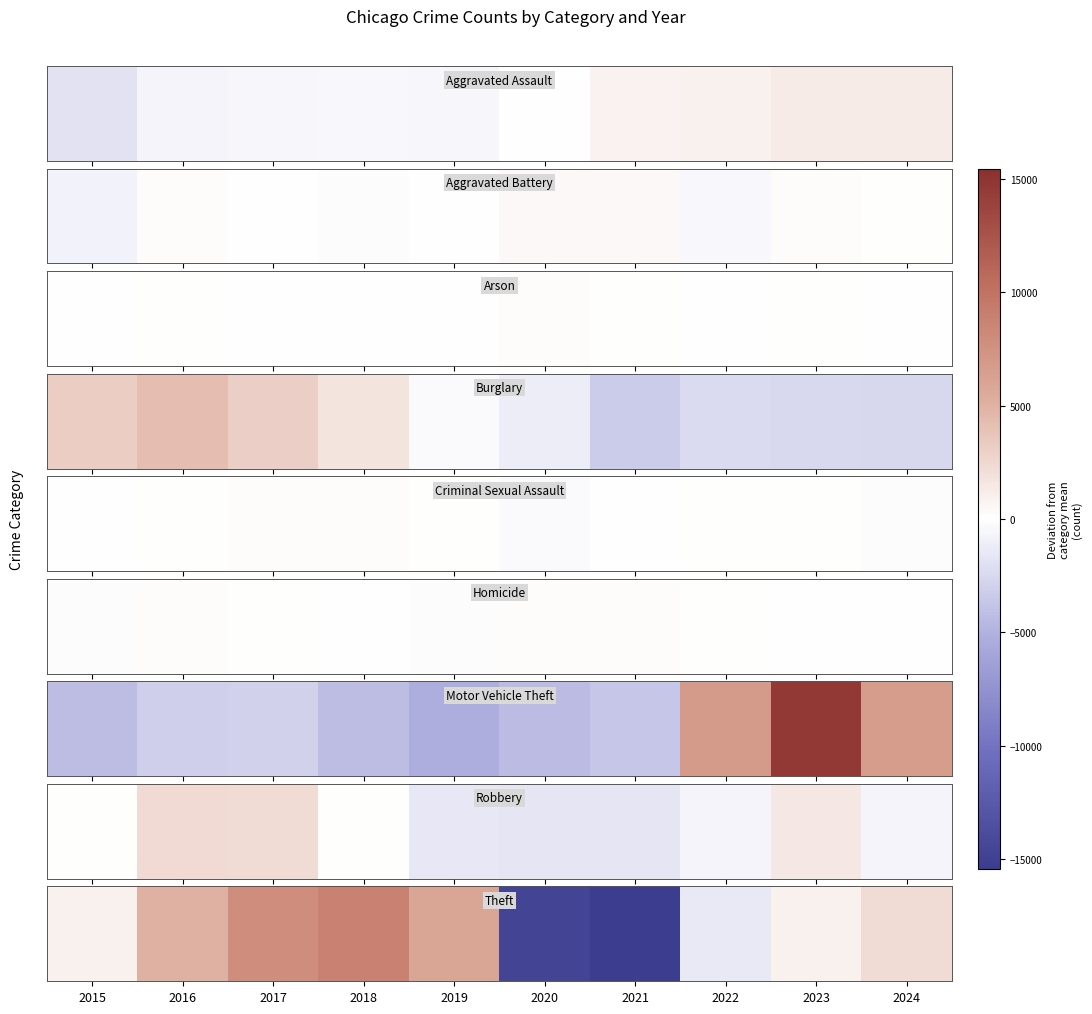

What is the change in value from 2016 to 2020?

-19742.0